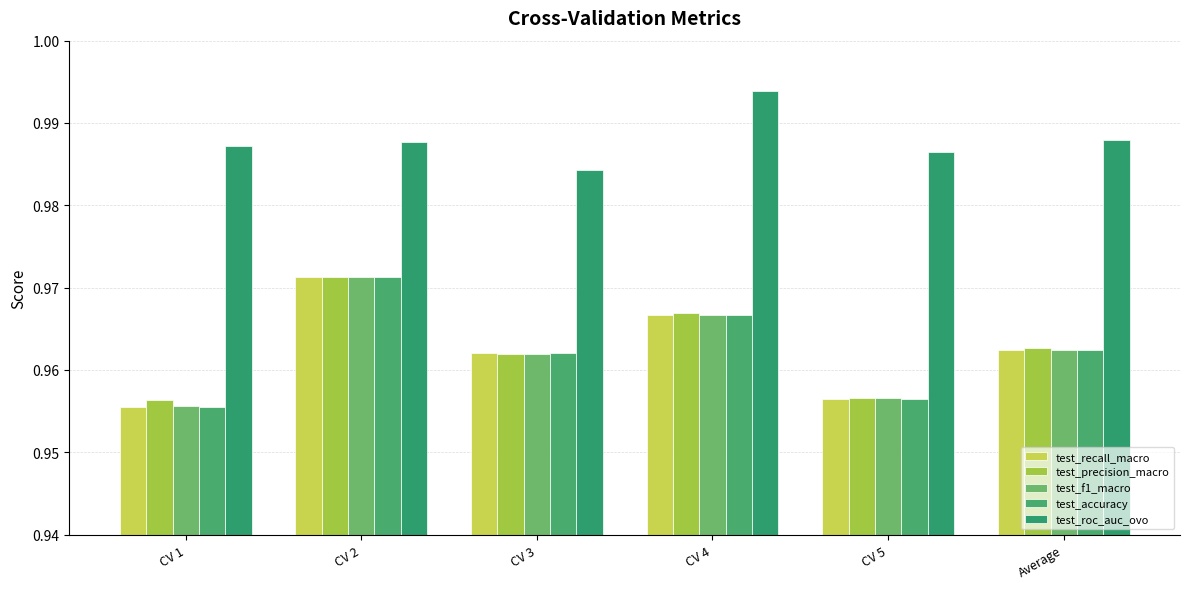

Count the number of data series in this chart.

5